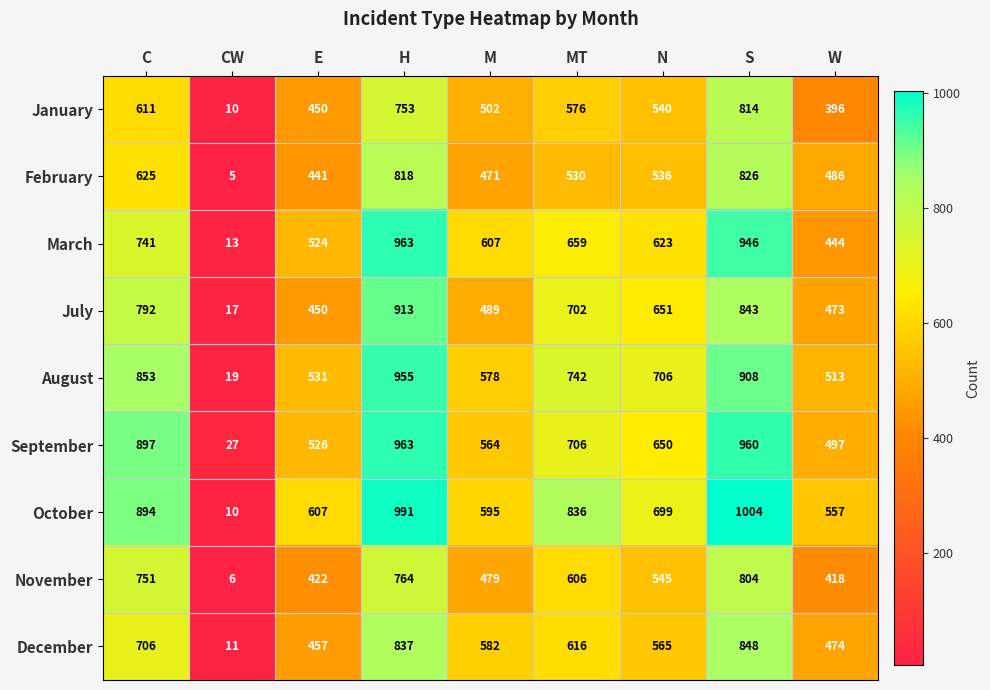

Rank the categories by December value from lowest to highest.

CW, E, W, N, M, MT, C, H, S